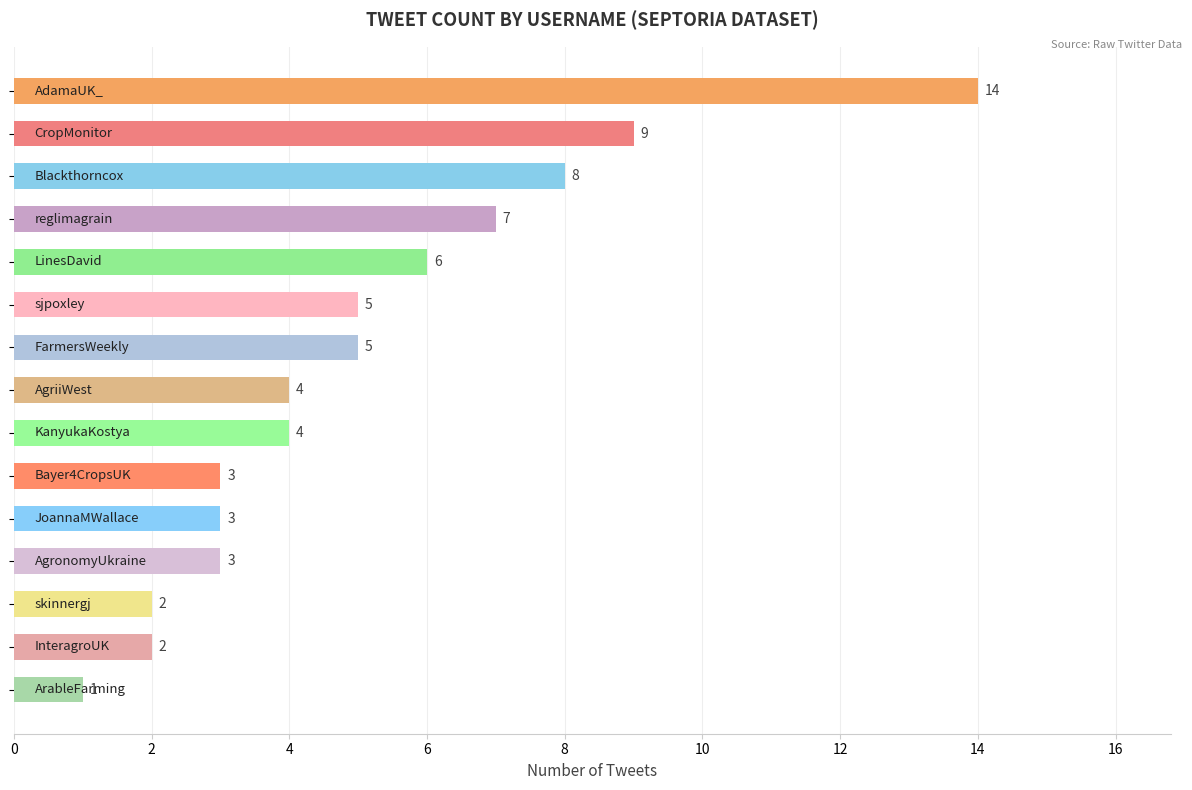

What is the sum of all values?

76